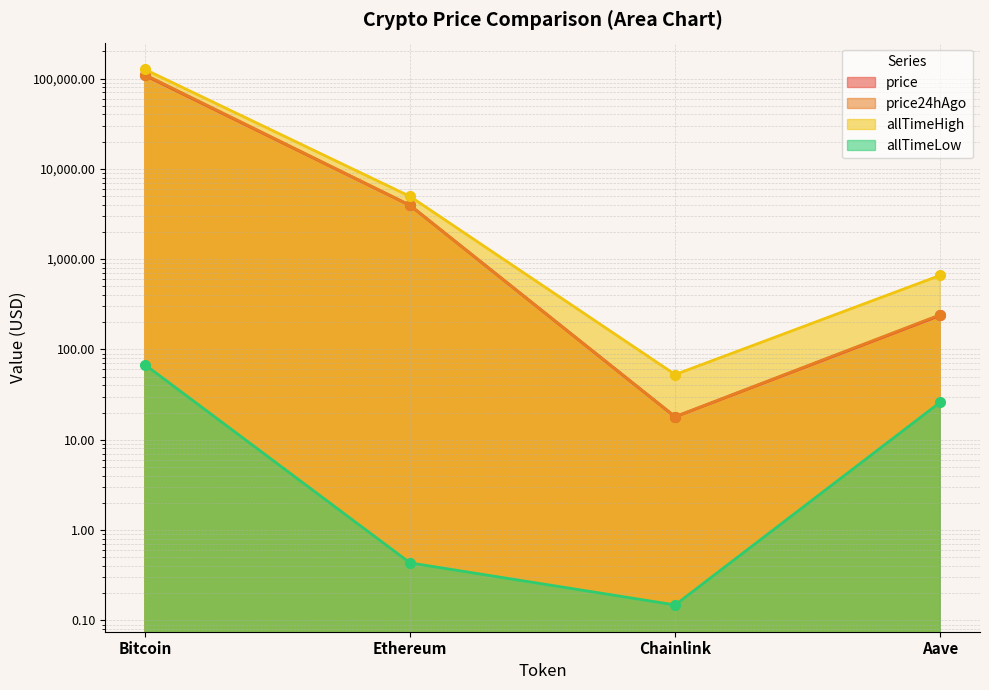

Read the allTimeHigh value at Chainlink.

52.7